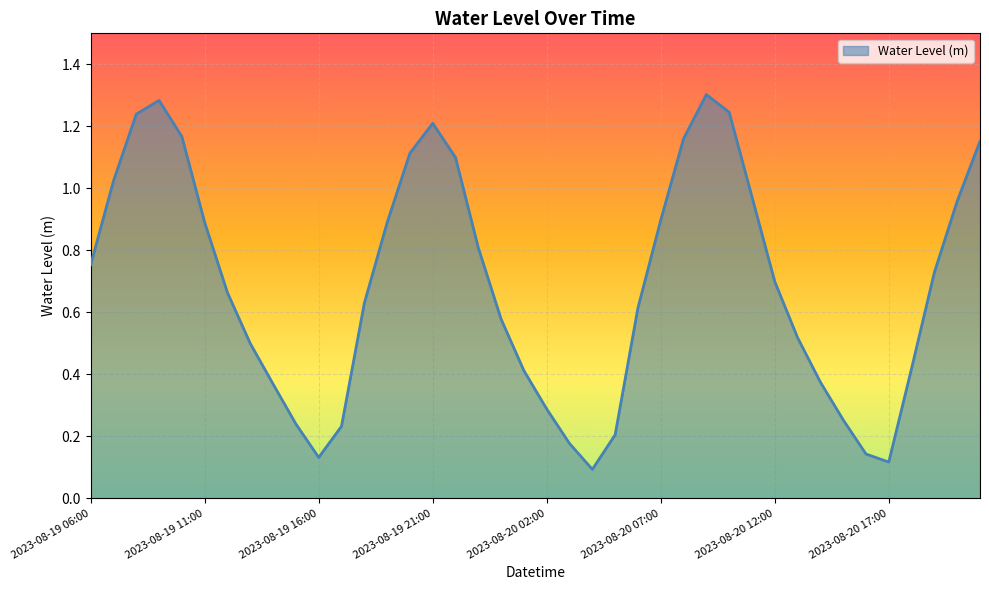

How many distinct data groups are displayed?

1